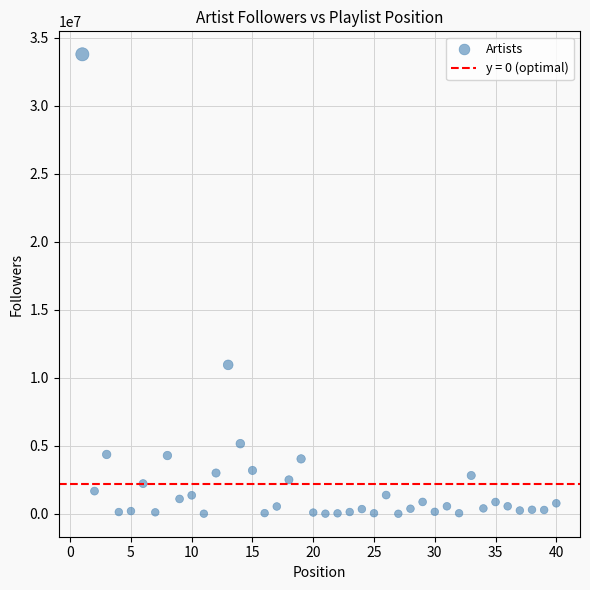

What Y value in the scatter plot is closest to 16888481?

10945974